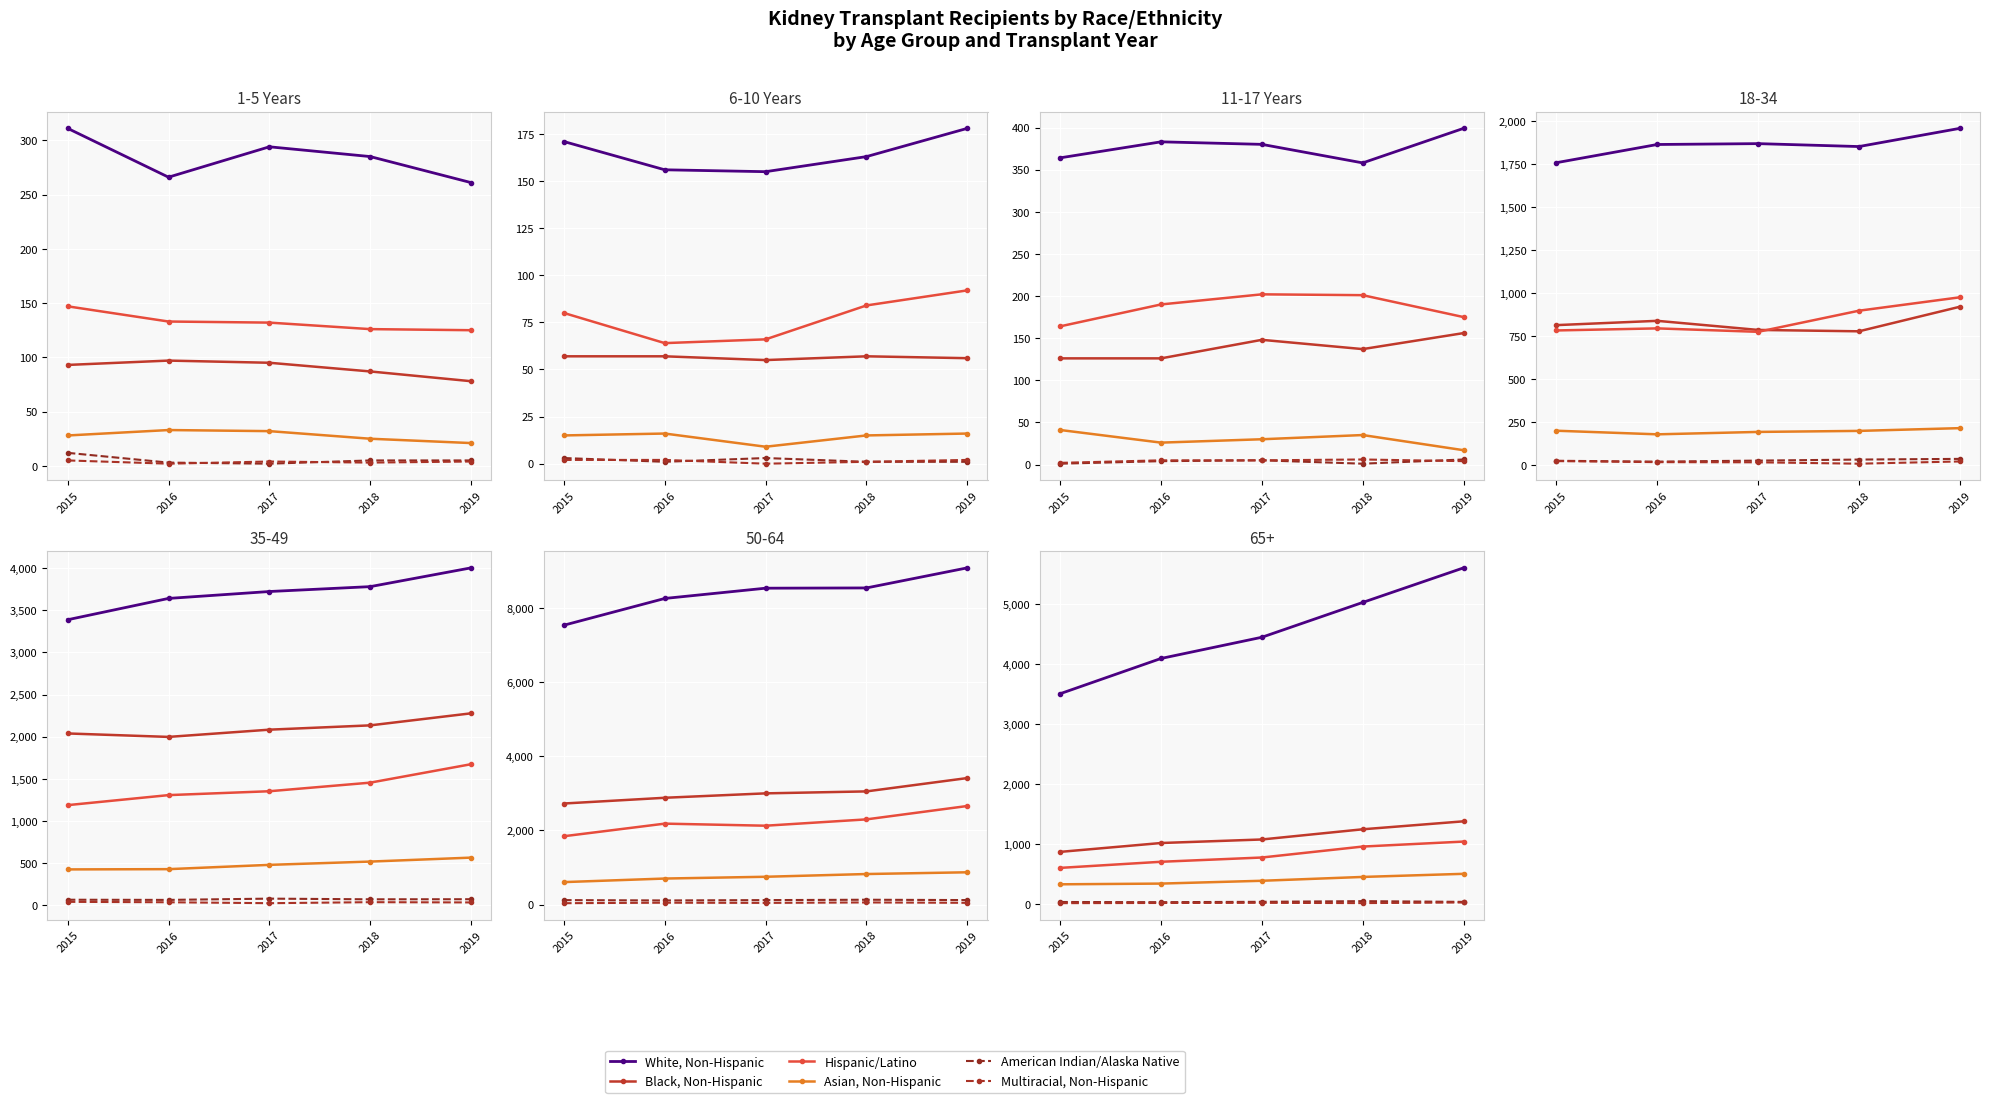

What is the value of the Asian, Non-Hispanic point at the 4th from the left?

449